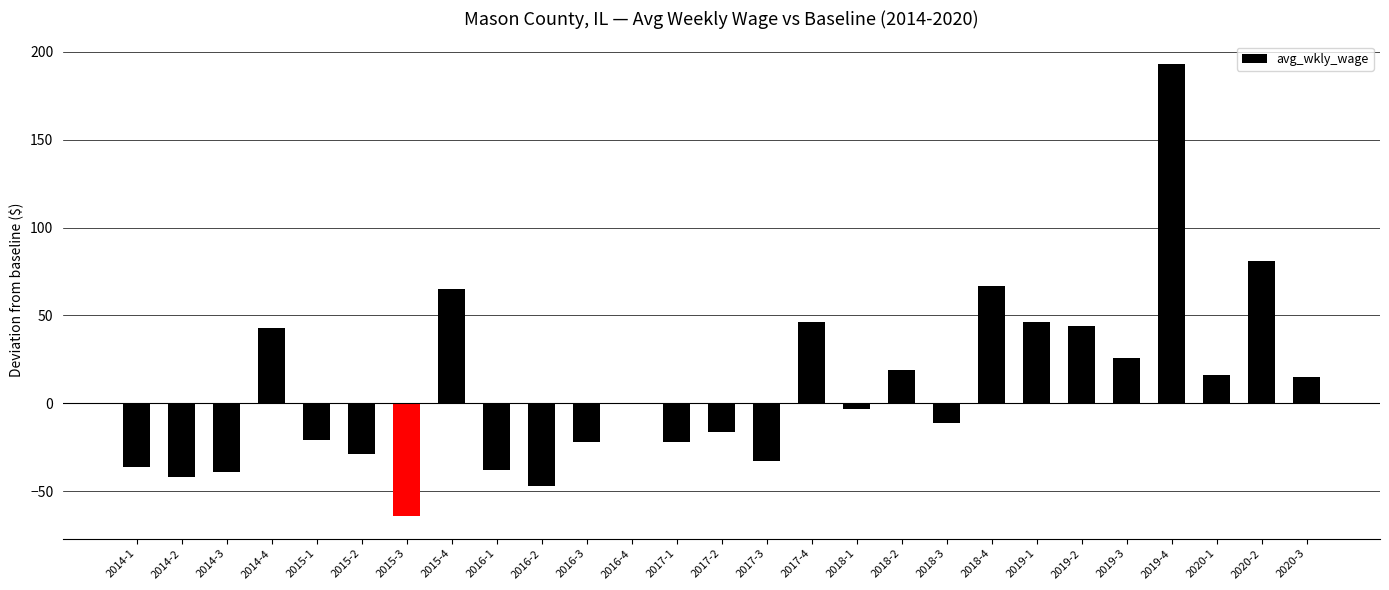

Are the bars horizontal?

No